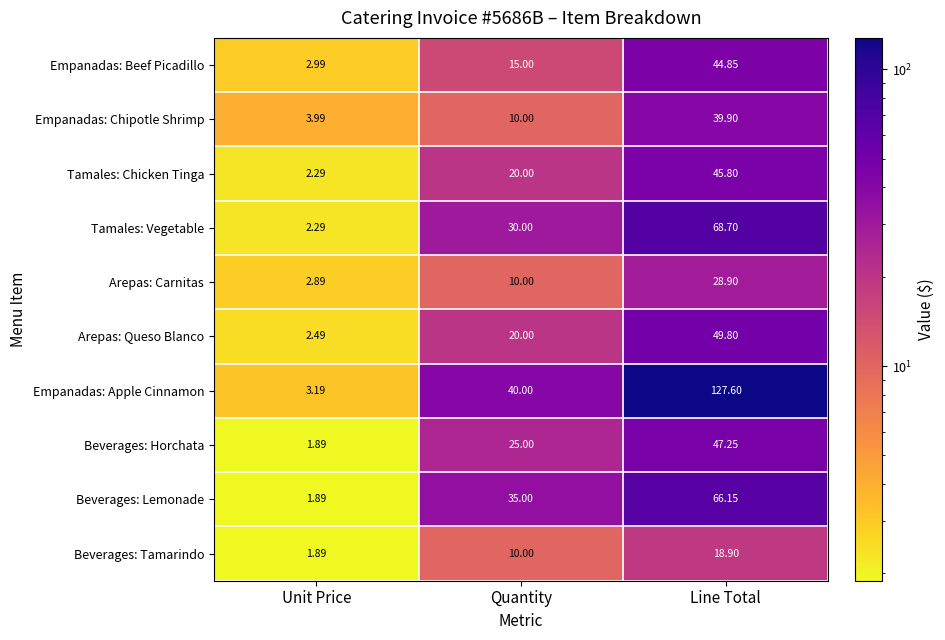

Which series changed the most between Unit Price and Quantity?

Empanadas: Apple Cinnamon